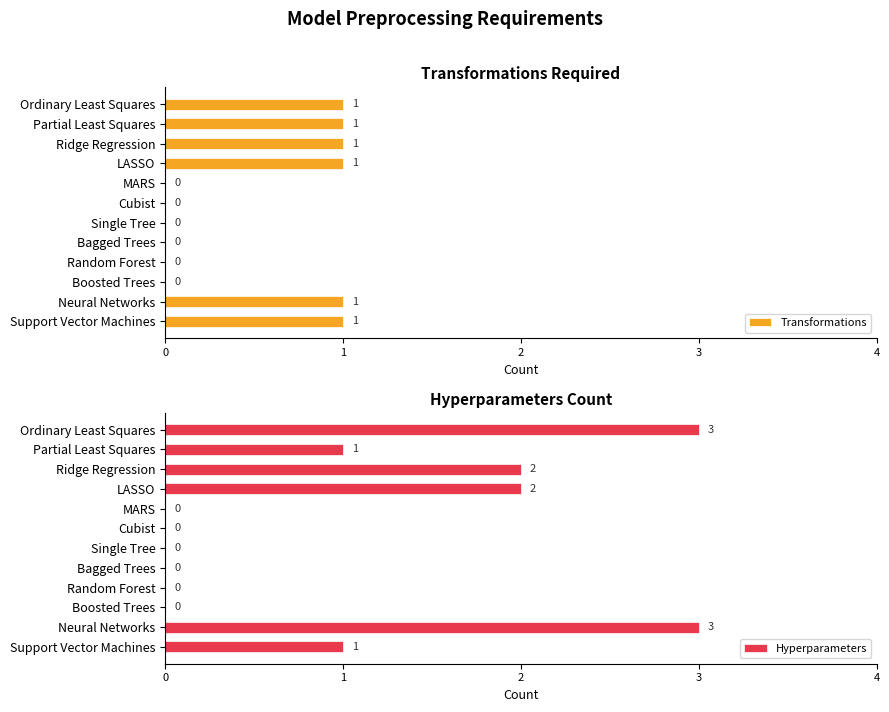

Which series has the widest spread of values?

Hyperparameters